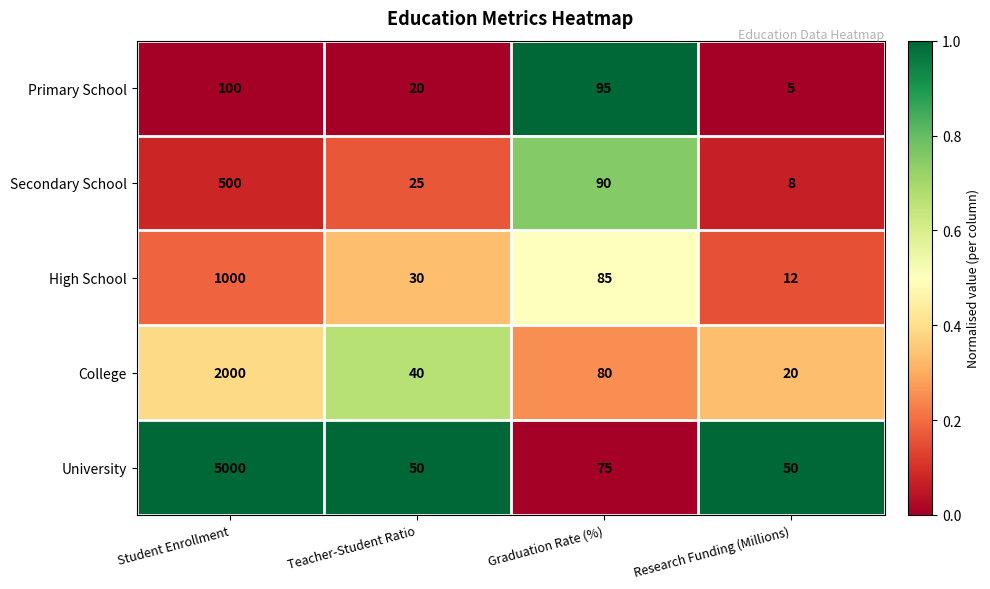

The value of Secondary School at Research Funding (Millions) is 8. True or false?

True